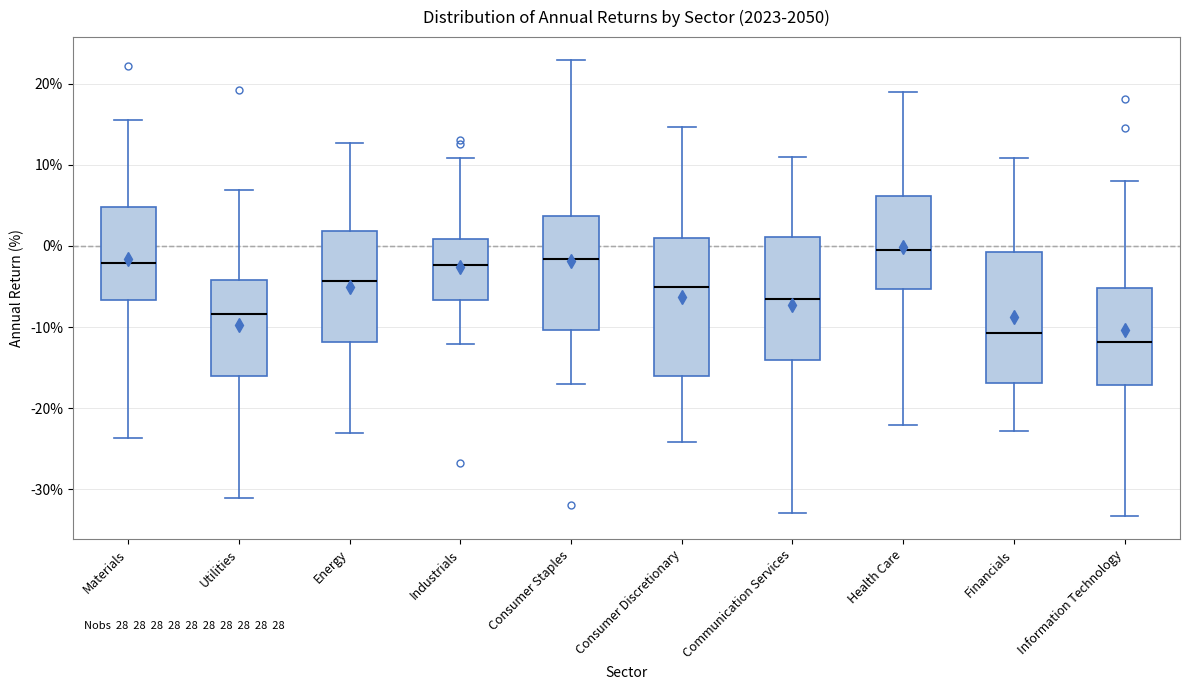

Reading left to right, transcribe this box plot: for each box, give where its median line is, the range the box spans, and where its two whiskers end, as read against the y-axis. The values are not printed on the chart, so give them approximately, as read against the axis.

Materials: median -2, box -7 to 5, whiskers -24 to 15
Utilities: median -8, box -16 to -4, whiskers -31 to 7
Energy: median -4, box -12 to 2, whiskers -23 to 13
Industrials: median -2, box -7 to 1, whiskers -12 to 11
Consumer Staples: median -2, box -10 to 4, whiskers -17 to 23
Consumer Discretionary: median -5, box -16 to 1, whiskers -24 to 15
Communication Services: median -7, box -14 to 1, whiskers -33 to 11
Health Care: median -1, box -5 to 6, whiskers -22 to 19
Financials: median -11, box -17 to -1, whiskers -23 to 11
Information Technology: median -12, box -17 to -5, whiskers -33 to 8